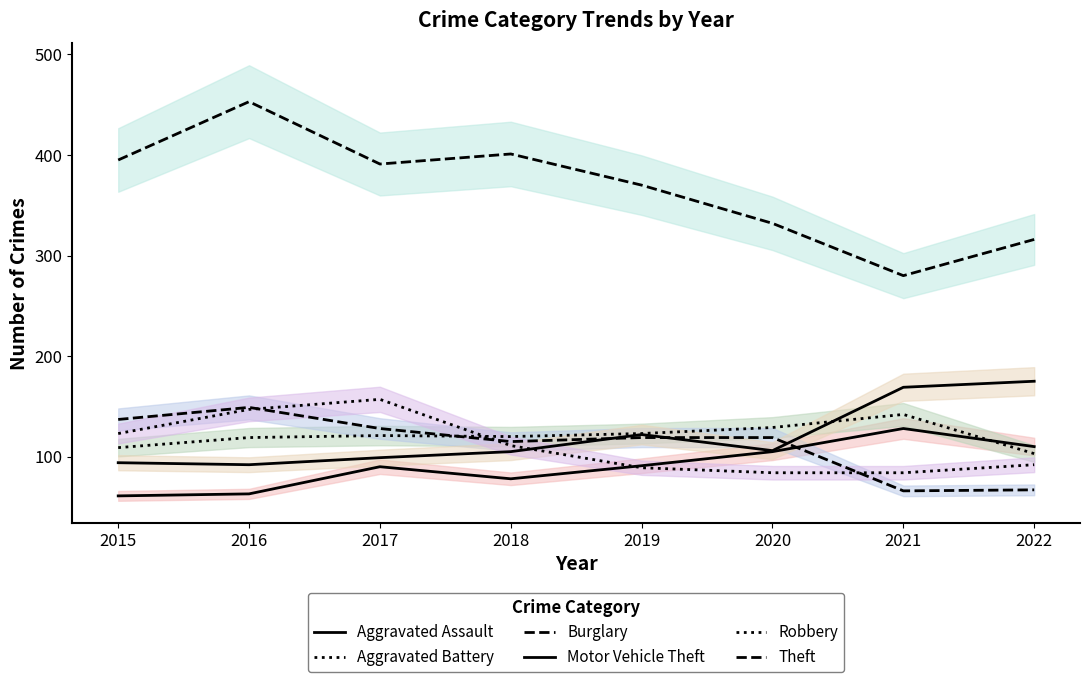

How many interior local peaks does the Burglary series have?

1